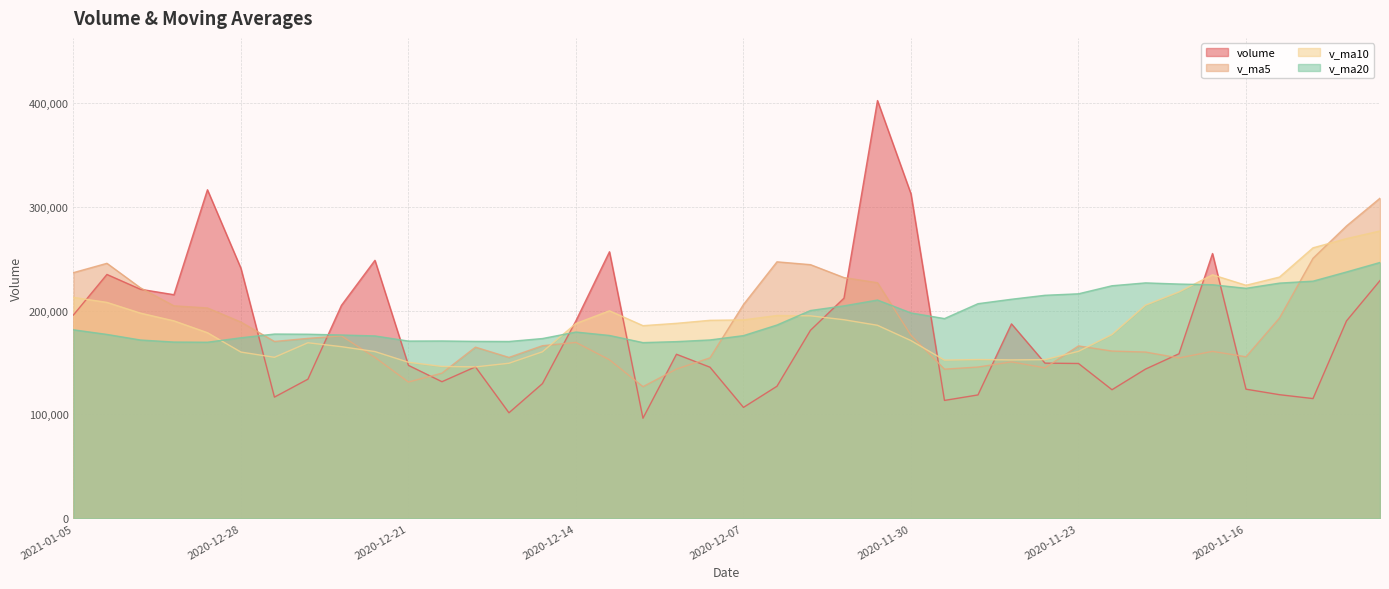

Reading left to right, extract all data points from this chart.

volume: 195773.6	234825.0	220565.9	215316.3	316368.5	240702.5	116697.6	133978.5	205076.0	248444.1	147286.0	131539.9	145847.2	101613.6	129694.0	190263.0	256692.5	96371.9	157979.6	145512.1	106794.4	127164.2	181042.6	212002.6	402279.4	312421.8	113516.9	118811.1	187227.1	149421.1	149079.8	123818.0	143672.0	158438.0	254978.6	124335.2	119032.3	115299.4	190088.1	228922.1
v_ma5: 236569.9	245555.6	221930.2	204612.7	202564.6	188979.8	170296.4	173264.9	175638.6	154946.1	131196.1	139791.5	164822.1	154927.0	166200.2	169363.8	152670.1	126764.4	143698.6	154503.2	205856.6	246982.1	244252.6	231806.3	226851.2	176279.6	143611.2	145671.4	150643.6	144885.8	165997.3	161048.4	160091.2	154416.7	160746.7	155535.4	192886.8	250363.6	281524.6	308248.3
v_ma10: 212774.8	207926.0	197597.5	190125.7	178755.4	160087.9	155044.0	169043.5	165282.8	160573.2	150280.0	146230.8	145793.2	149312.8	160351.7	187610.2	199826.1	185508.5	187752.5	190677.2	191068.1	195296.7	194962.0	191225.0	185868.5	171138.4	152329.8	152881.3	152530.1	152816.2	160766.4	176967.6	205227.4	217970.7	234497.5	224396.8	232324.7	260468.7	269345.7	276705.5
v_ma20: 181527.4	177078.4	171695.4	169719.2	169553.5	173849.1	177435.0	177276.0	176517.6	175625.2	170674.0	170763.7	170377.6	170268.9	173110.1	179374.3	176077.9	169194.9	170141.3	171746.7	175917.2	186132.1	200094.7	204597.8	210183.0	197767.6	192327.2	206675.0	210937.9	214760.9	216195.3	223937.6	226702.8	225584.0	224924.5	221481.0	226483.2	228363.6	237220.8	246367.3